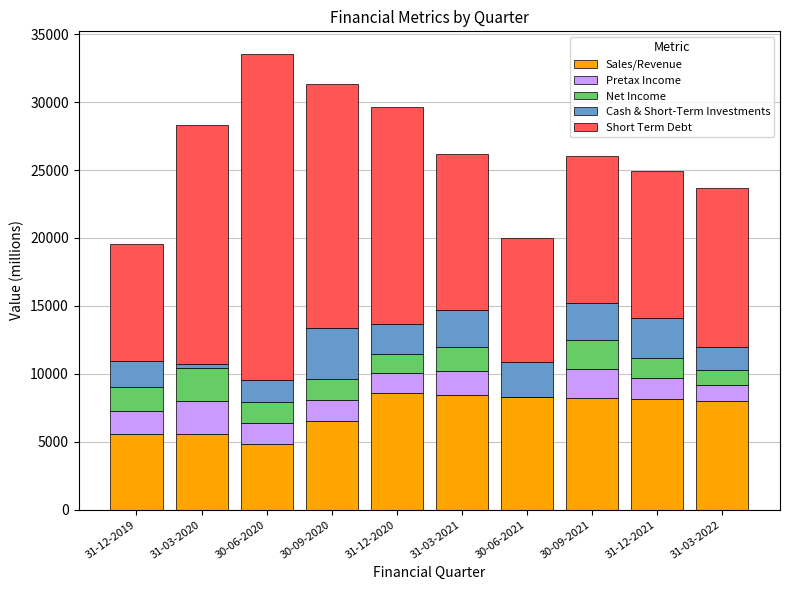

True or false: Sales/Revenue has a value of 11635 at 30-09-2020.

False